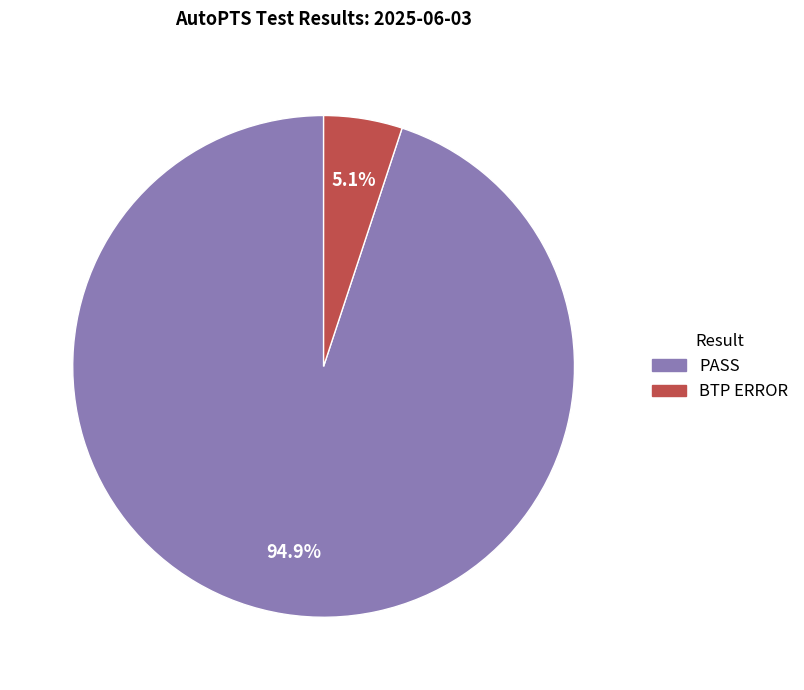

To the nearest percent, what is the difference between the PASS and BTP ERROR slice percentages?

90%